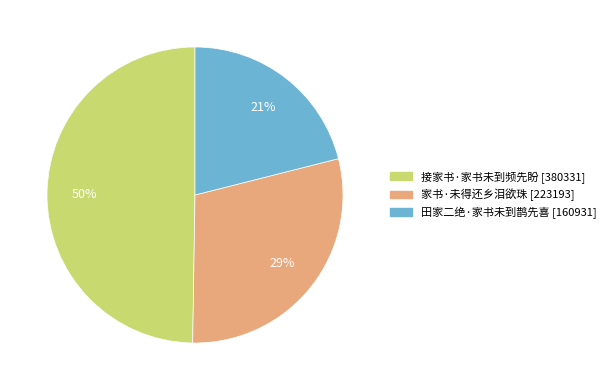

True or false: 家书·未得还乡泪欲珠 accounts for 29% of the total.

True